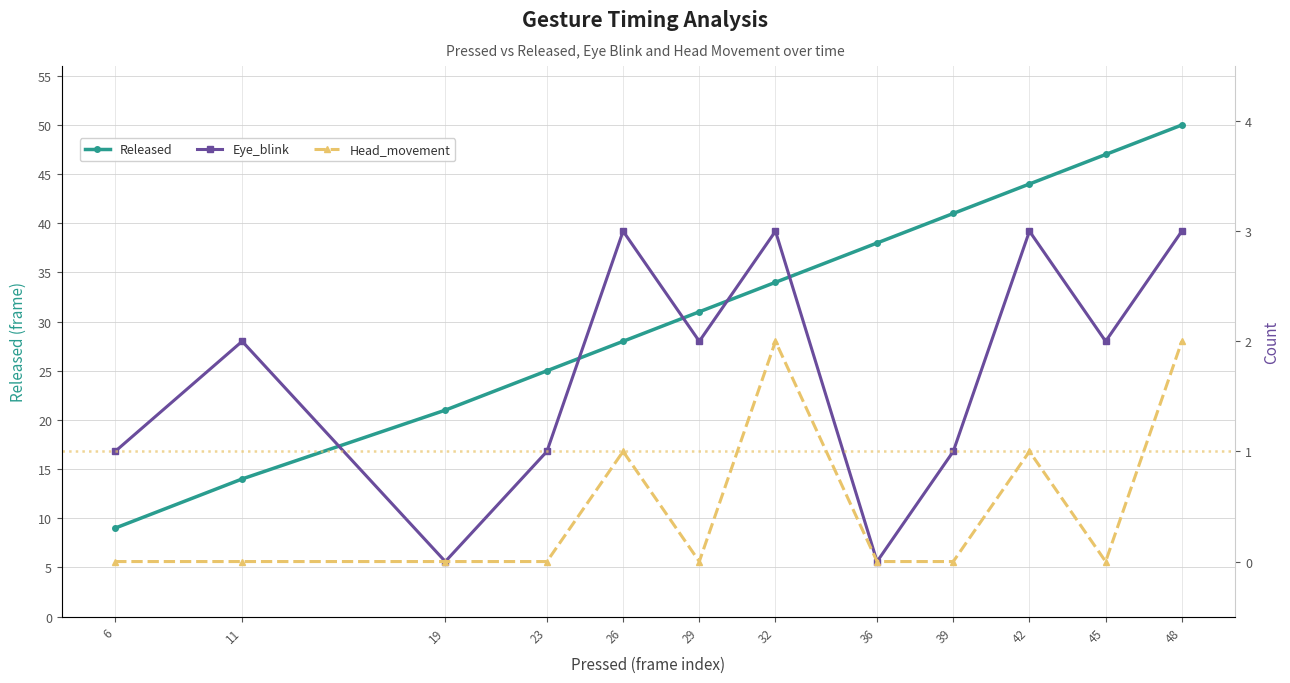

Which category has the lowest value across all series?

19